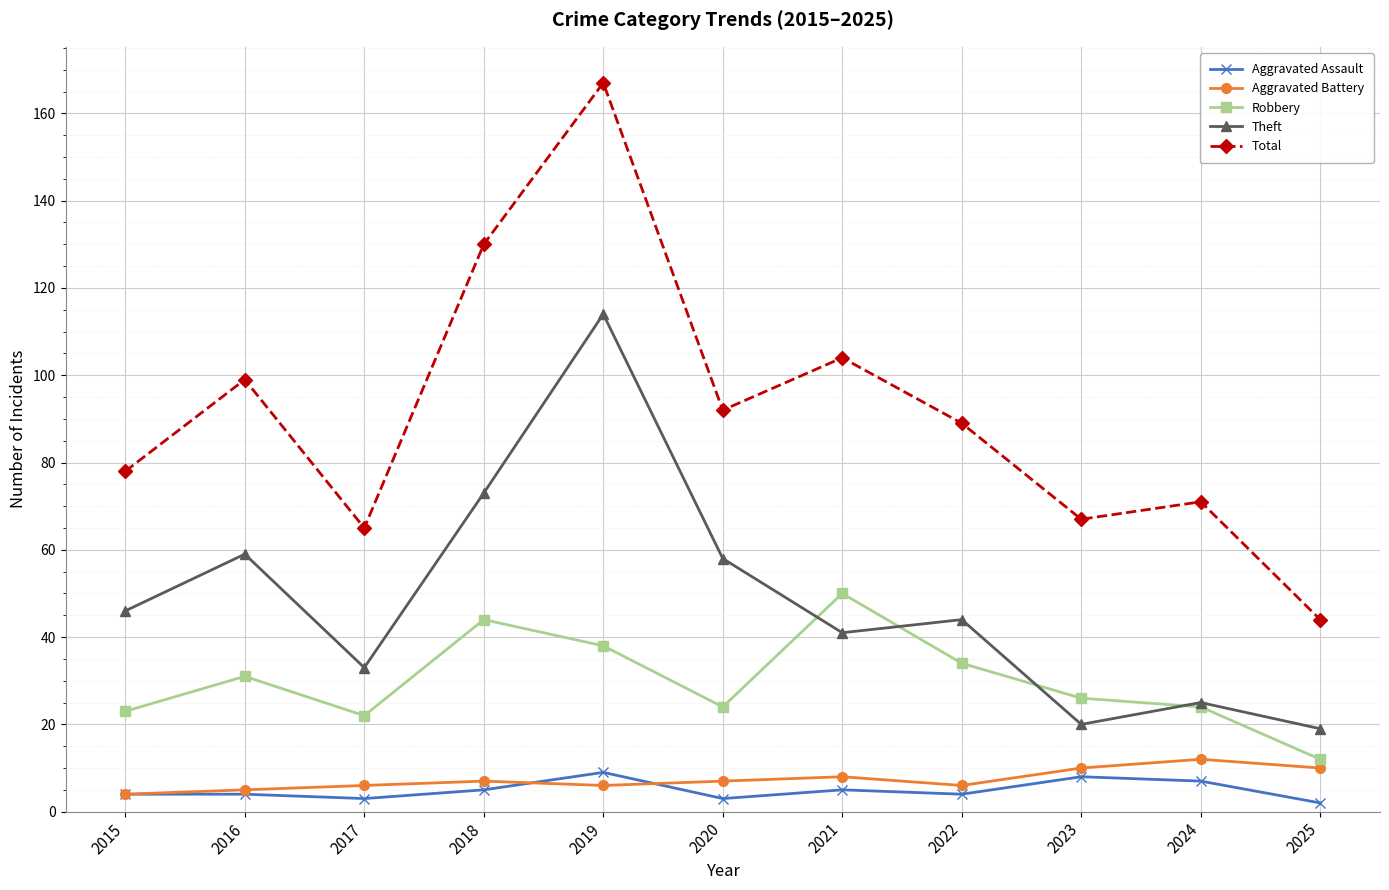

What is the total value across all series at 2016?

198